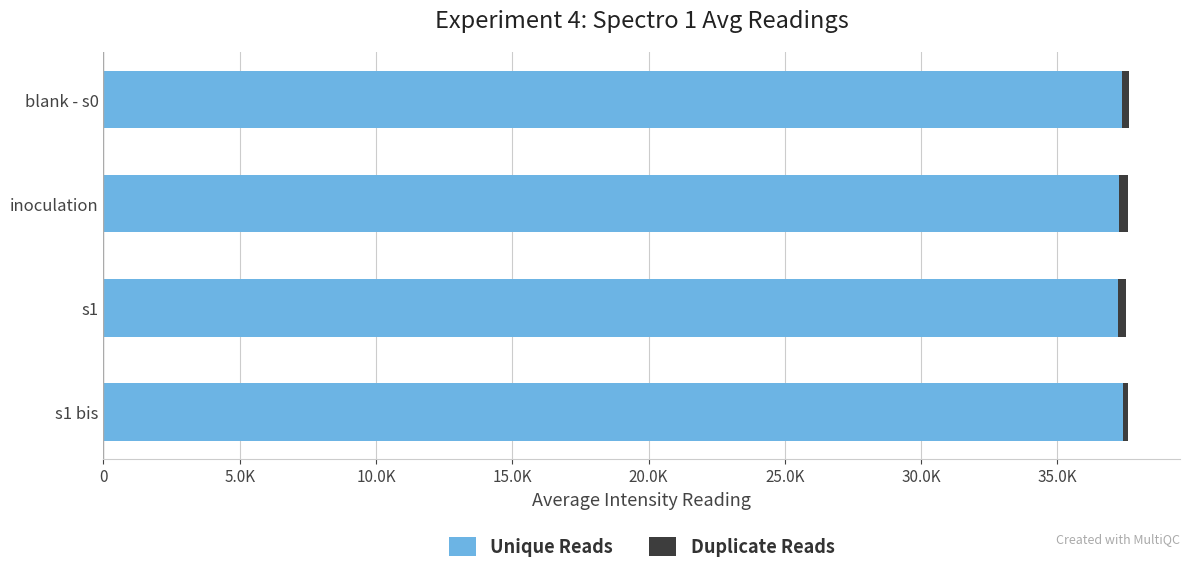

Reading right to left, what are all the values shown in this chart?

Unique Reads: 37408.5	37214.8	37258.7	37382.2
Duplicate Reads: 165.3	287.4	337.7	236.0